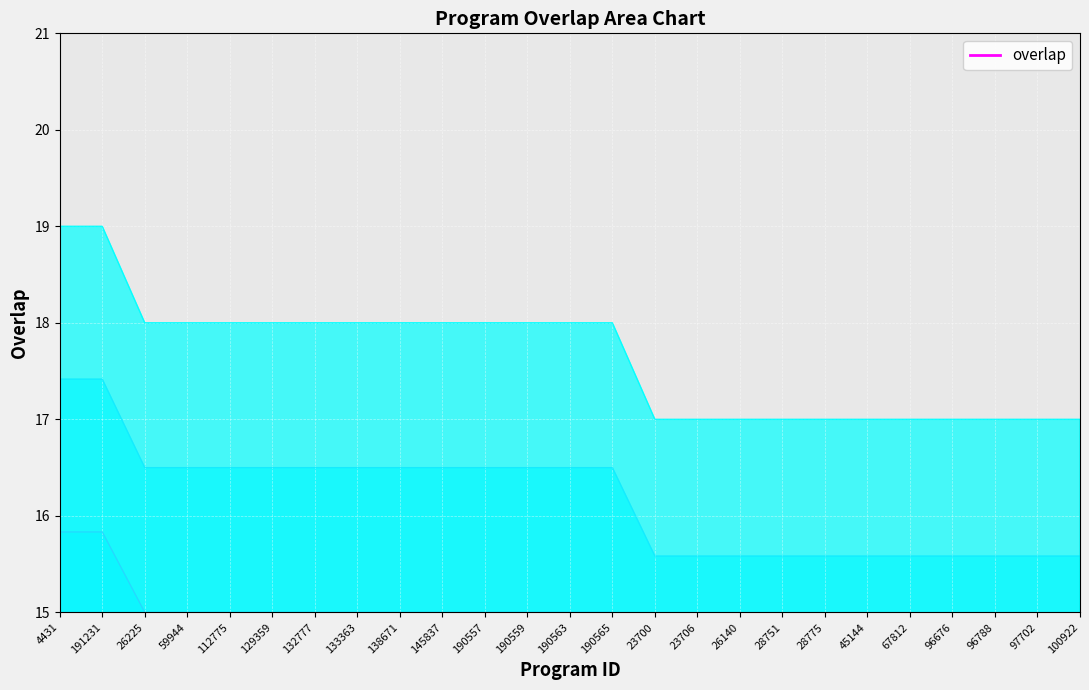

Does the chart display data point markers on the line(s)?

No